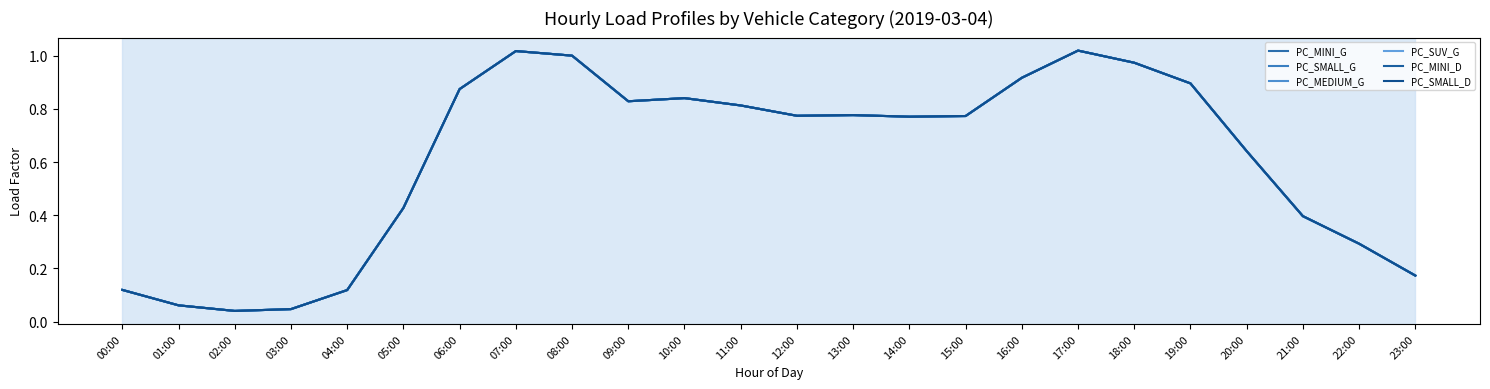

Where is PC_SUV_G nearest to the value 0?

02:00